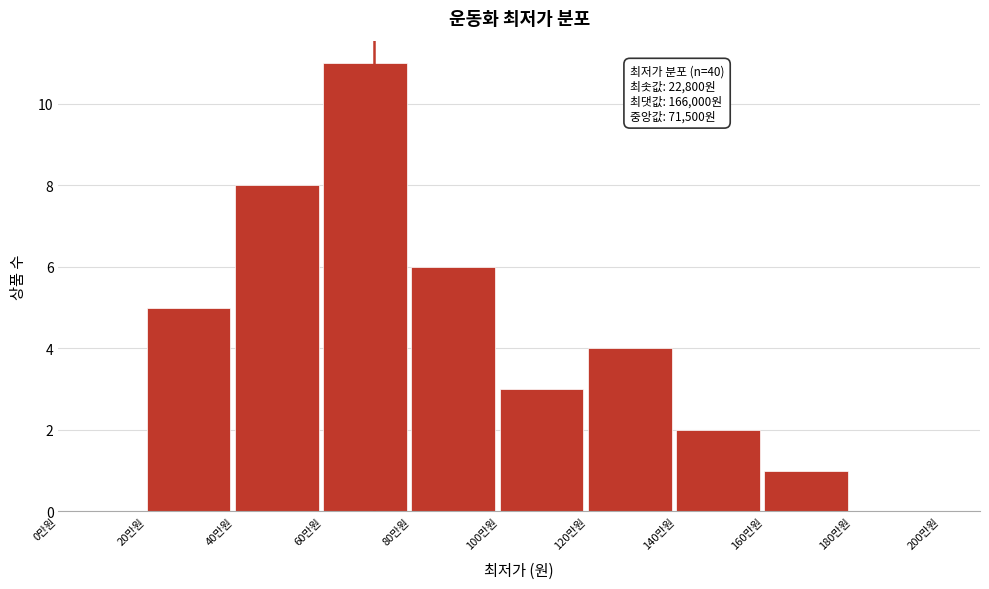

Reading left to right, what are all the values shown in this chart?

0만원=0	20만원=5	40만원=8	60만원=11	80만원=6	100만원=3	120만원=4	140만원=2	160만원=1	180만원=0